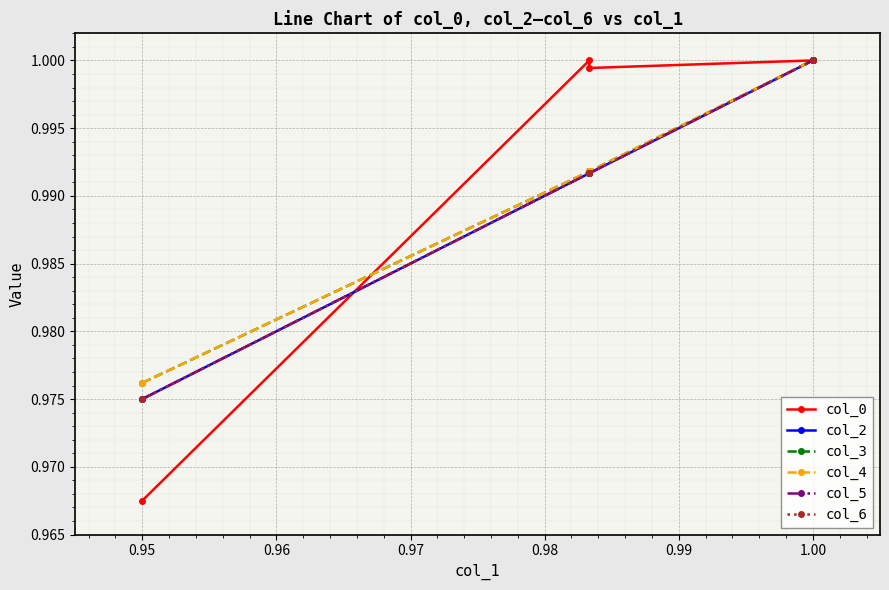

At 1.00, list the series in order from largest to smallest.

col_0, col_2, col_3, col_4, col_5, col_6